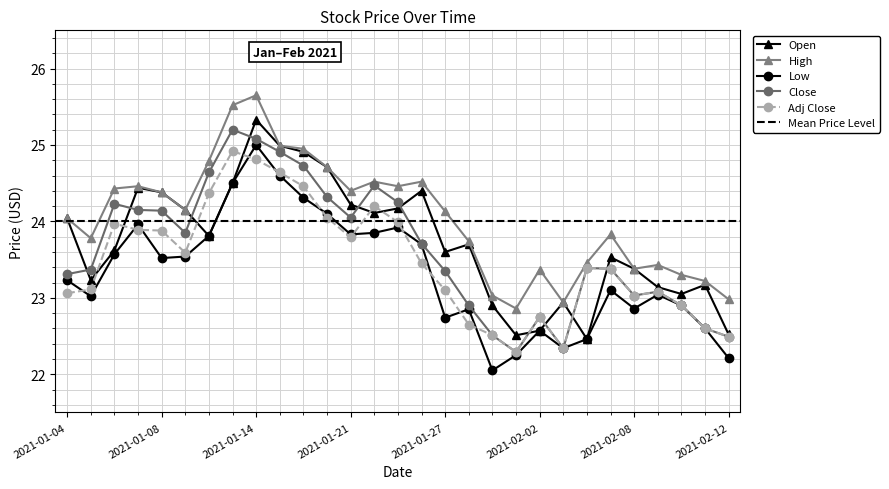

What is the total value across all series at 2021-02-11?

114.2